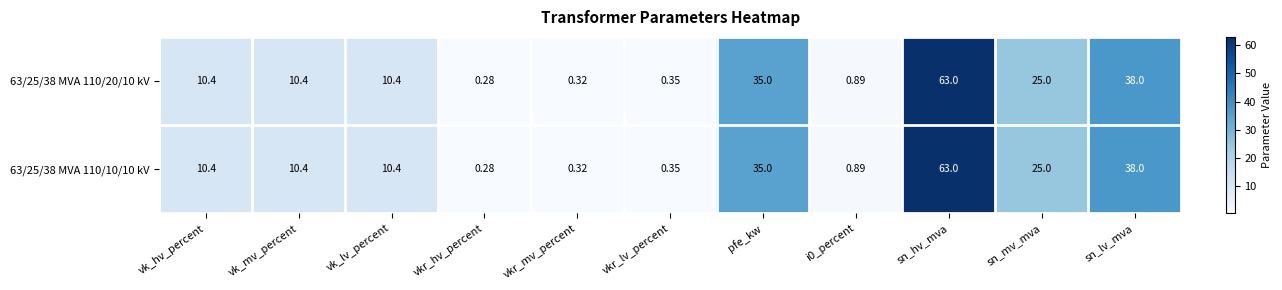

At which category is the sum across all series the highest?

sn_hv_mva